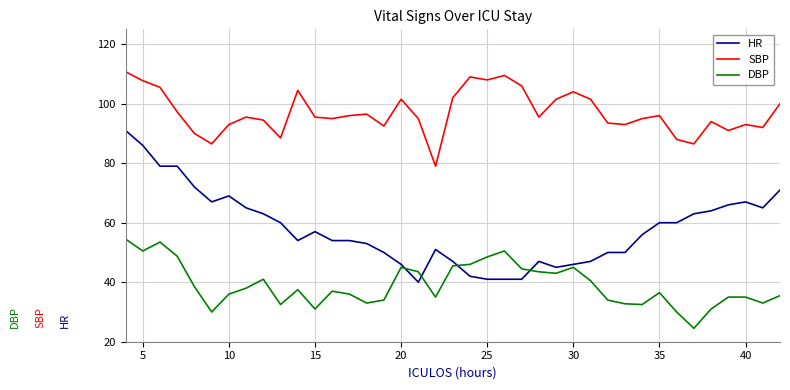

List the series in order of their overall mean, lowest first.

DBP, HR, SBP